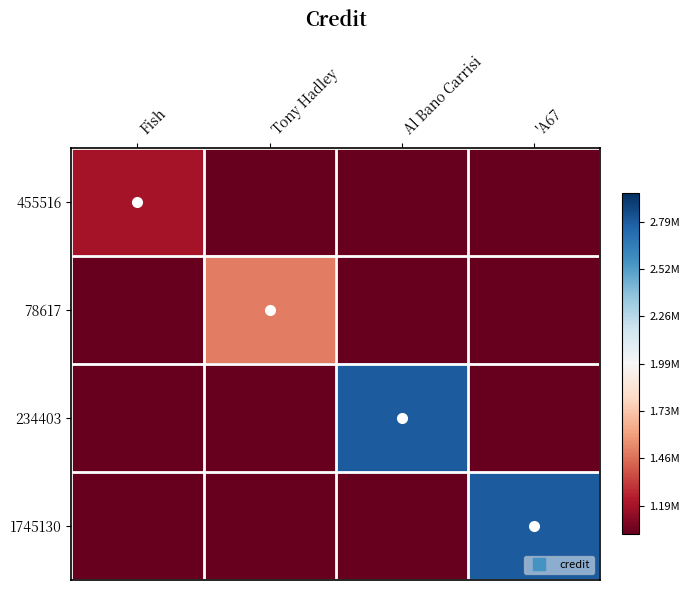

Reading left to right, list all the values displayed in this chart.

455516: Fish=1198786	Tony Hadley=0	Al Bano Carrisi=0	'A67=0
78617: Fish=0	Tony Hadley=1507110	Al Bano Carrisi=0	'A67=0
234403: Fish=0	Tony Hadley=0	Al Bano Carrisi=2794322	'A67=0
1745130: Fish=0	Tony Hadley=0	Al Bano Carrisi=0	'A67=2794332